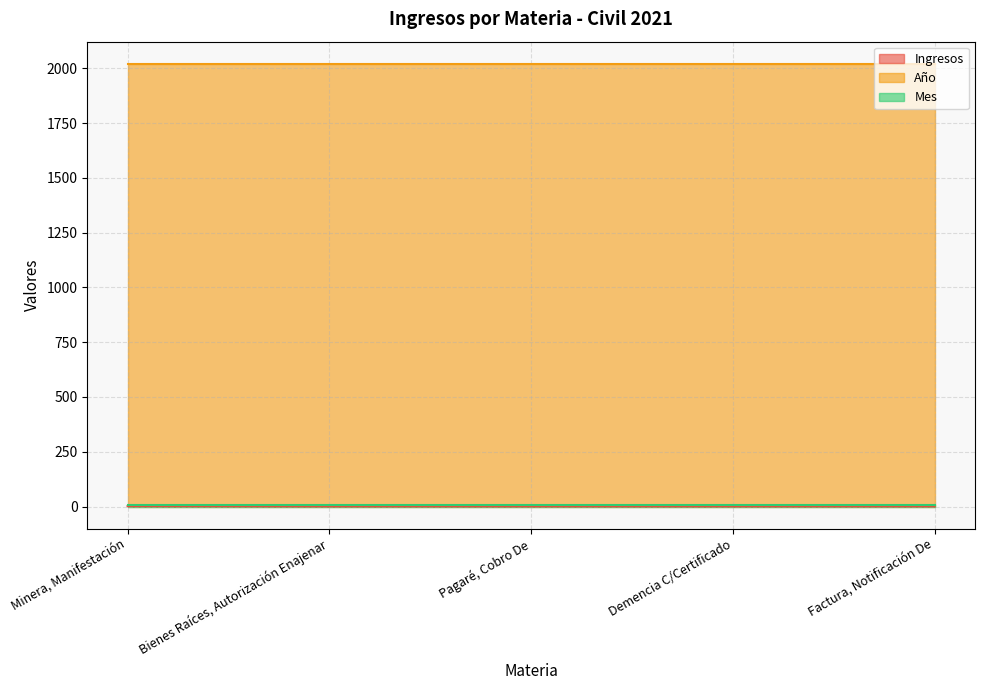

What is the minimum value for Mes?

9